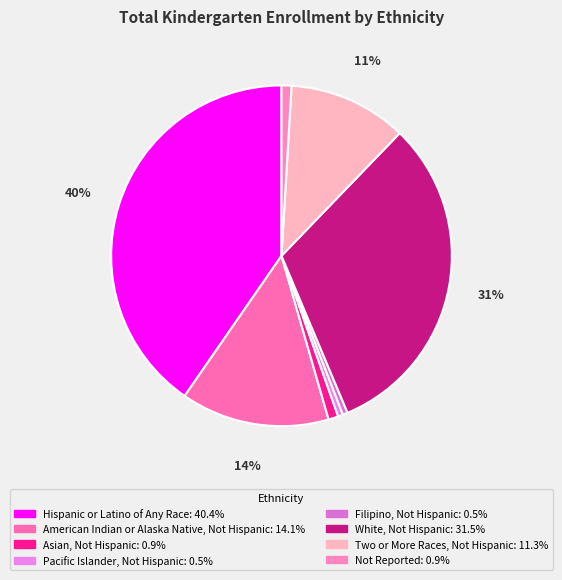

Is it true that Filipino, Not Hispanic is 0% of the pie?

True